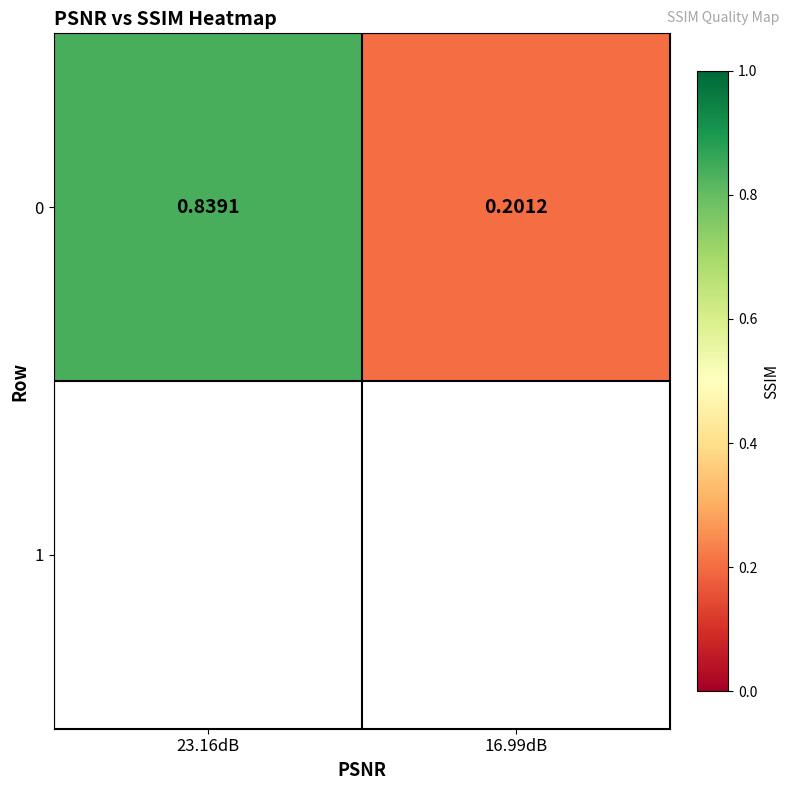

What is the change in value from 23.16dB to 16.99dB?

-0.6